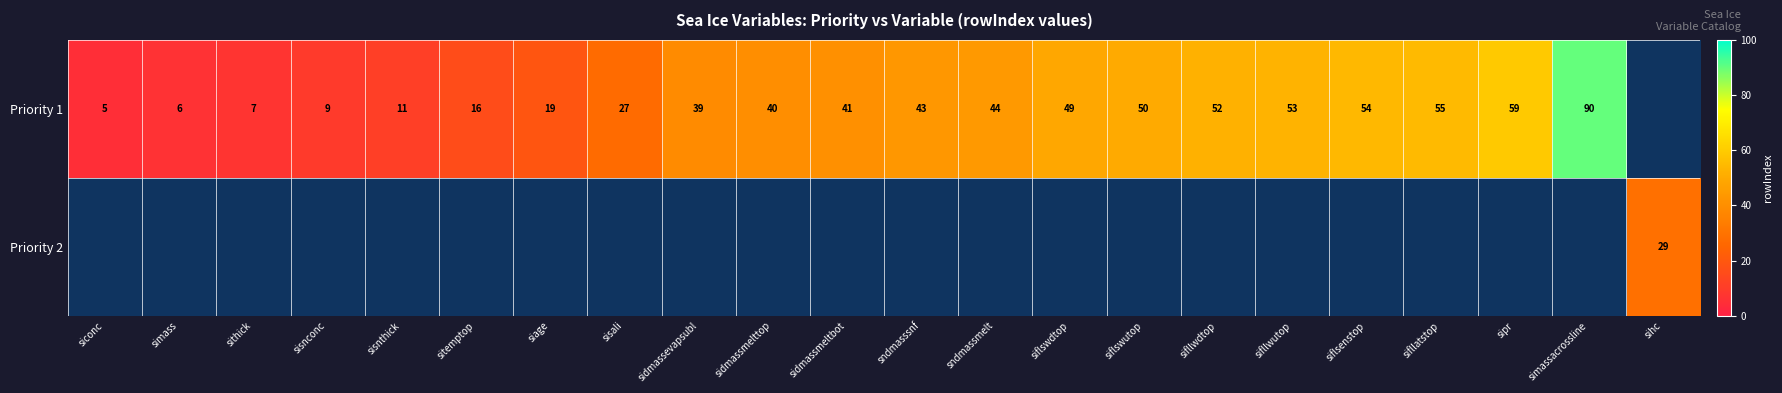

Is the value of Priority 2 at sihc greater than the value of Priority 1 at sithick?

Yes